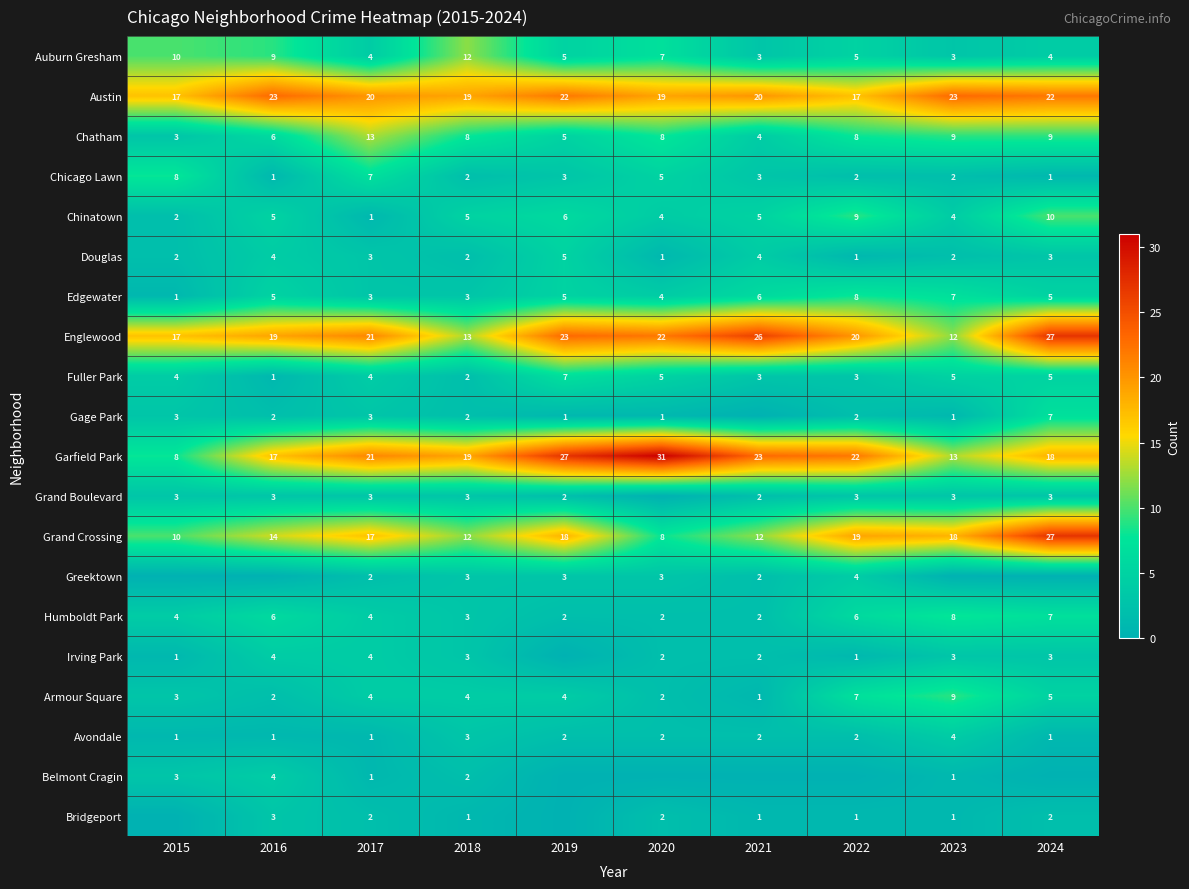

At which label is Garfield Park closest to 19?

2018